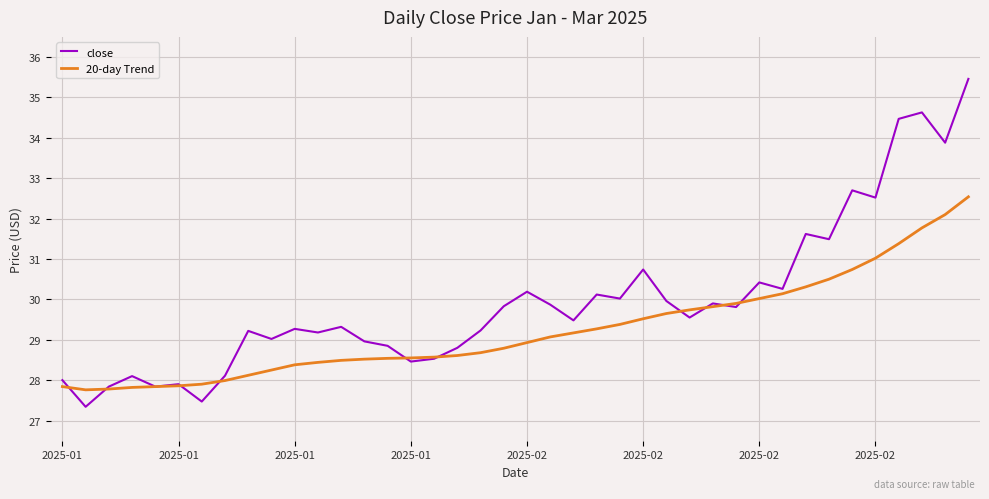

List the series in order of their overall mean, lowest first.

20-day Trend, close